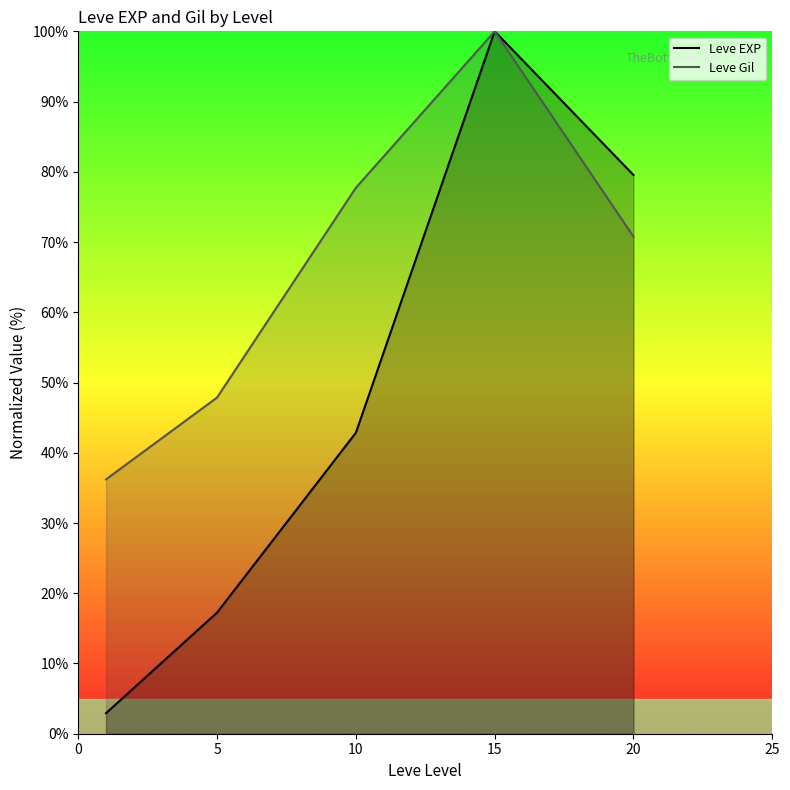

True or false: Leve Gil and Leve EXP cross at least once.

False